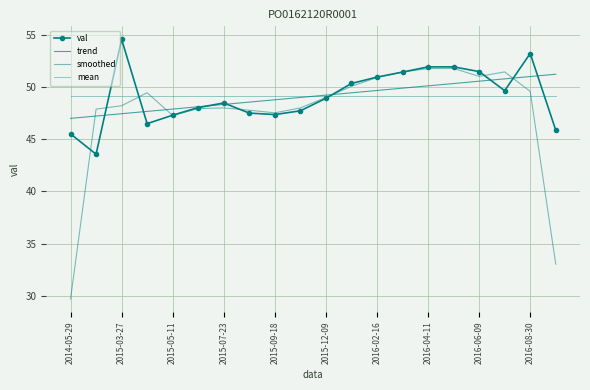

What is the maximum value for val?

54.6